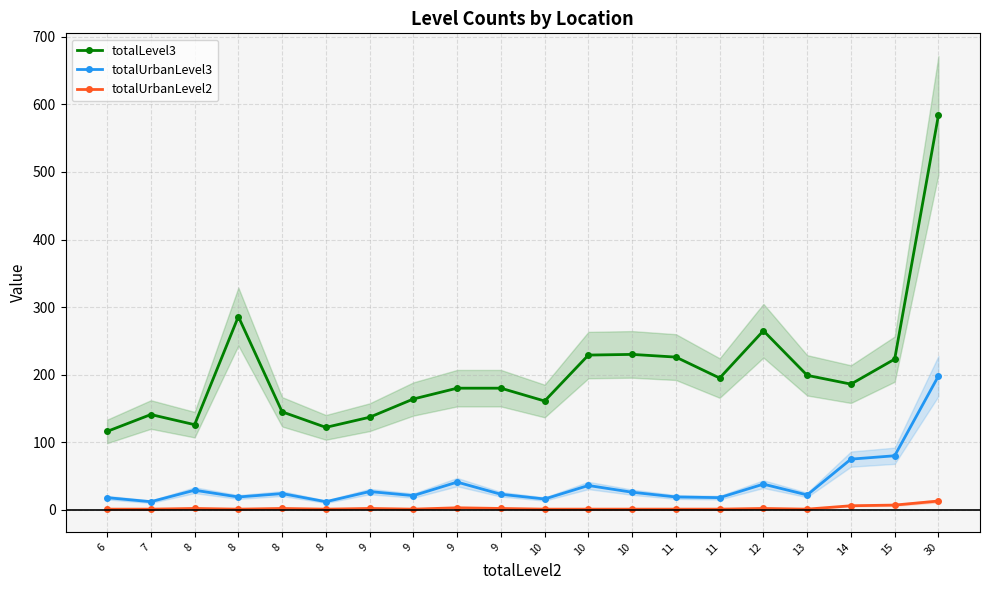

Reading left to right, what are all the values shown in this chart?

totalLevel3: 116	141	126	286	145	122	137	164	180	180	161	229	230	226	195	265	199	186	223	584
totalUrbanLevel3: 18	12	29	19	24	12	27	21	41	23	16	36	26	19	18	38	22	75	80	198
totalUrbanLevel2: 1	1	2	1	2	1	2	1	3	2	1	1	1	1	1	2	1	6	7	13